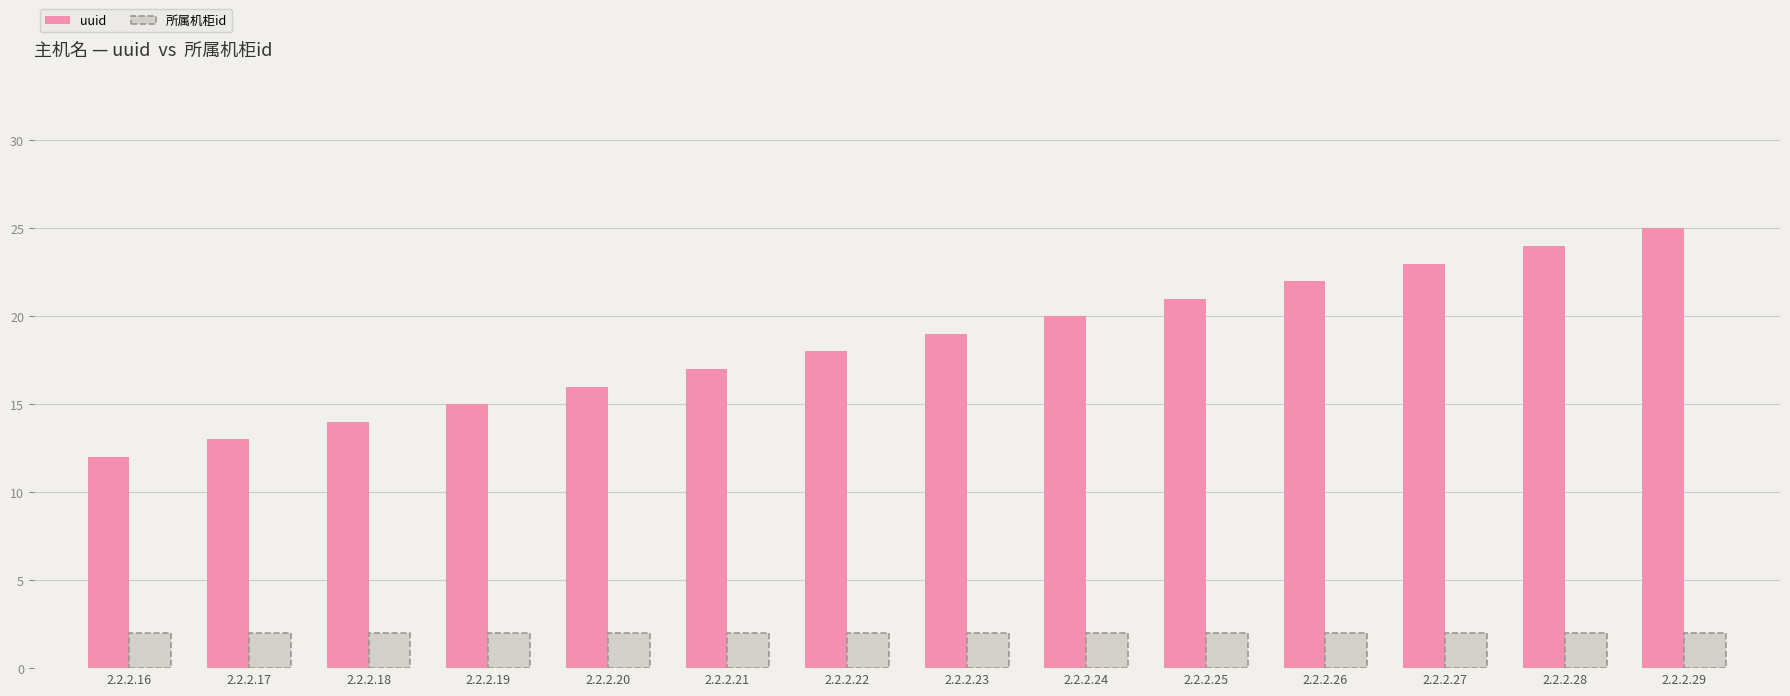

List the series in order of their overall mean, lowest first.

所属机柜id, uuid